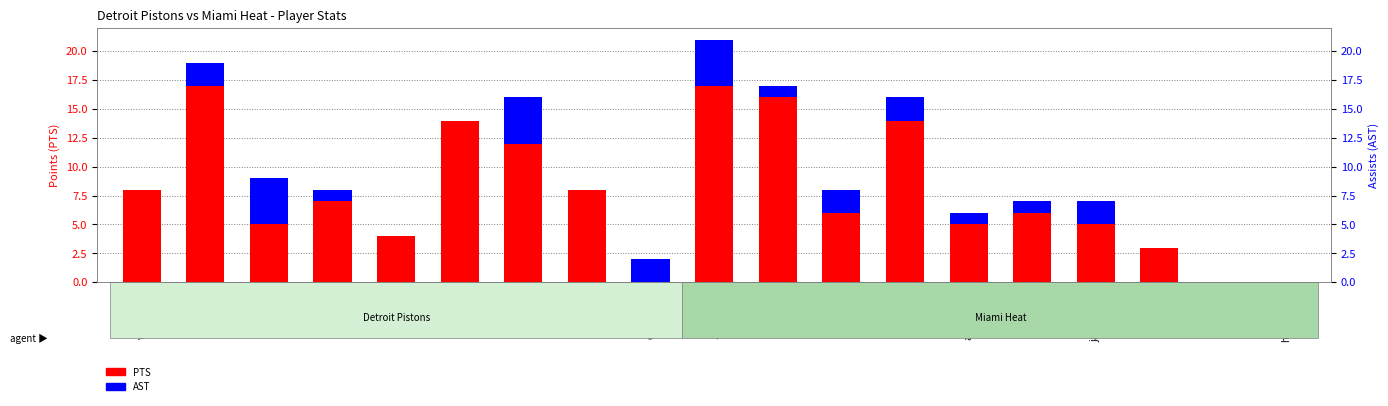

Reading left to right, list all the values displayed in this chart.

PTS: wallabe01=8	hamilri01=17	atkinch01=5	robincl02=7	princta01=4	willico02=14	barryjo01=12	rebraze01=8	davishu01=0	jonesed02=17	grantbr01=16	besttr01=6	butleca01=14	allenma01=5	stepavl01=6	jamesmi01=5	butlera01=3	ellisla01=0	houseed01=0
AST: wallabe01=0	hamilri01=2	atkinch01=4	robincl02=1	princta01=0	willico02=0	barryjo01=4	rebraze01=0	davishu01=2	jonesed02=4	grantbr01=1	besttr01=2	butleca01=2	allenma01=1	stepavl01=1	jamesmi01=2	butlera01=0	ellisla01=0	houseed01=0